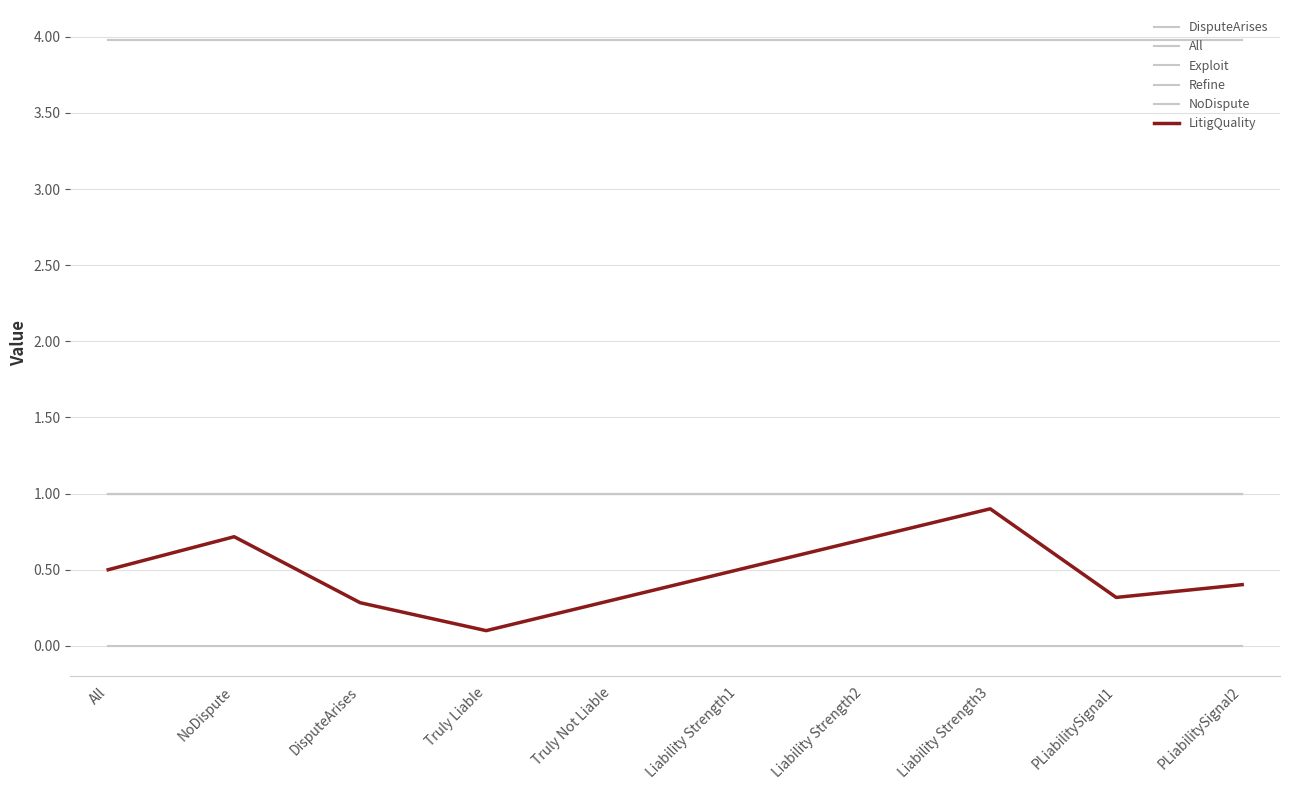

Does the chart display data point markers on the line(s)?

No